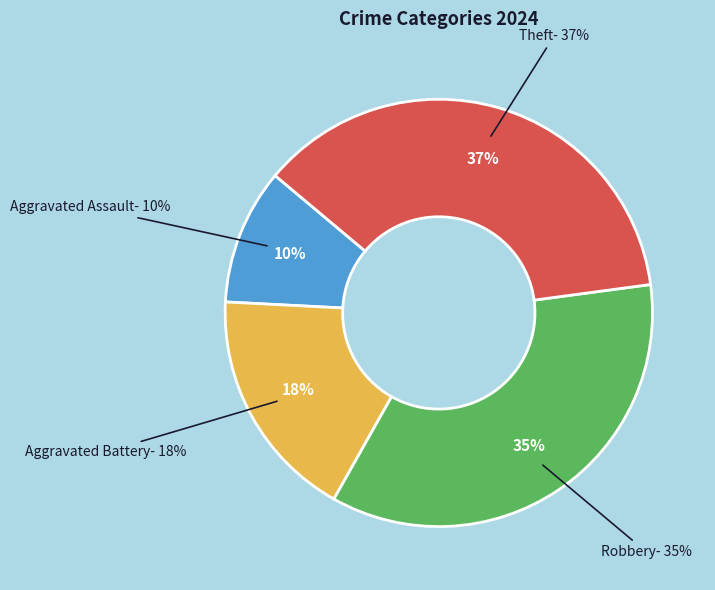

To the nearest percent, what is the combined percentage of Robbery and Theft?

72%